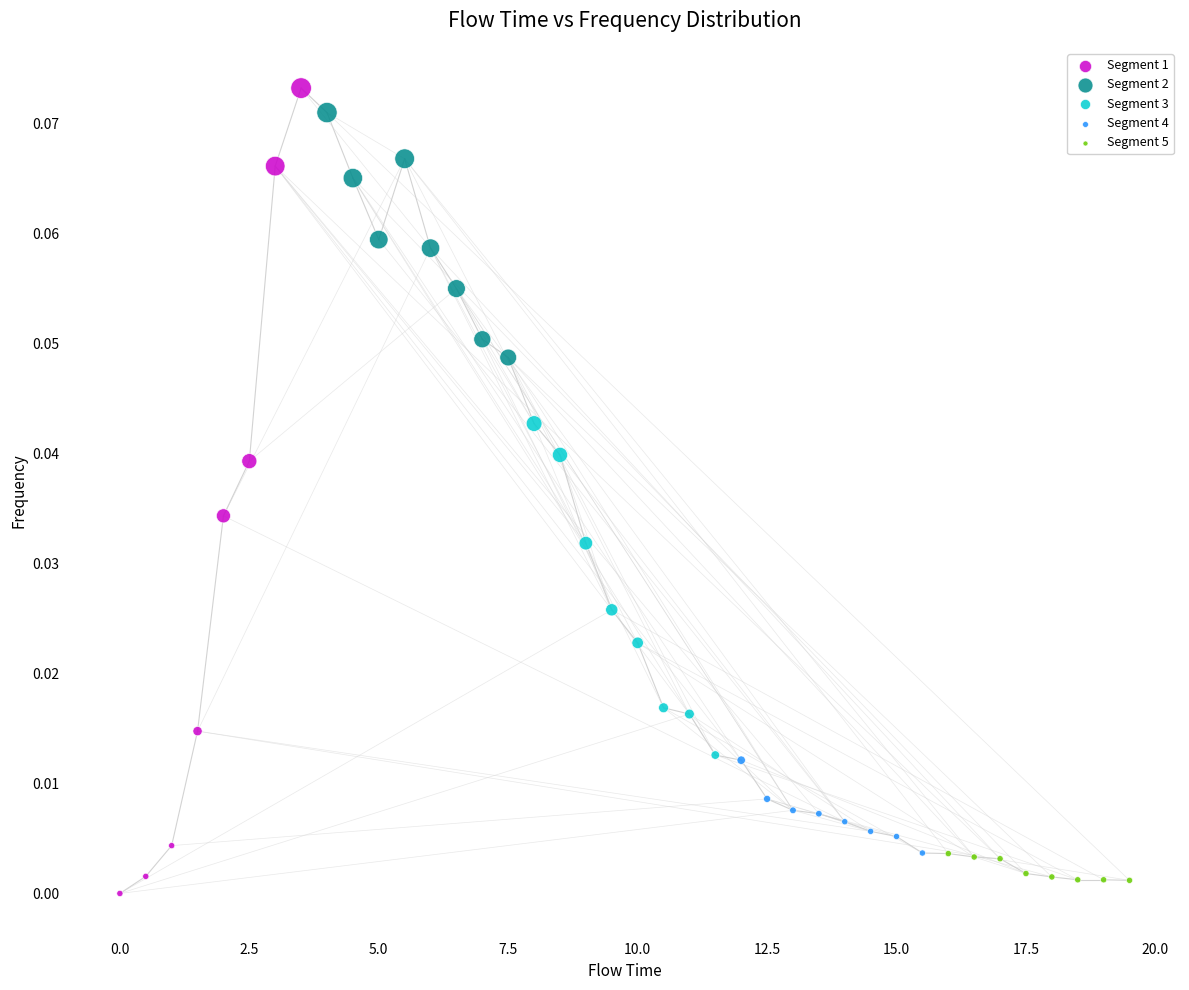

What are all the series names shown in the legend?

Segment 1, Segment 2, Segment 3, Segment 4, Segment 5